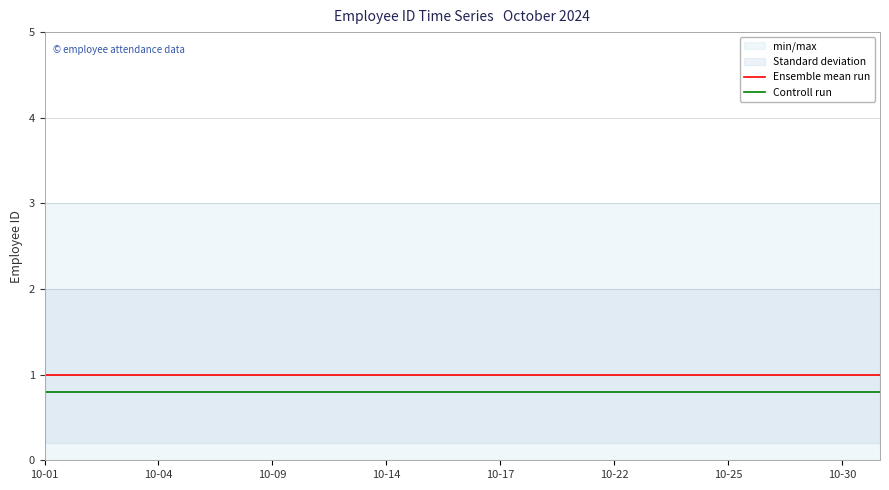

True or false: Ensemble mean run and Controll run cross at least once.

False